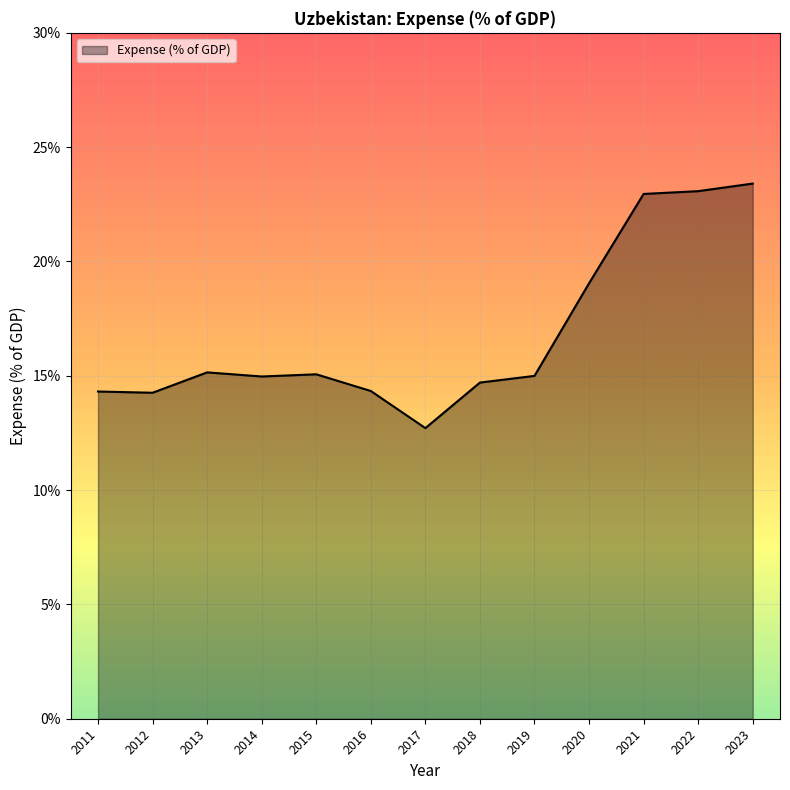

True or false: the data shows 9.9 at 2012.

False